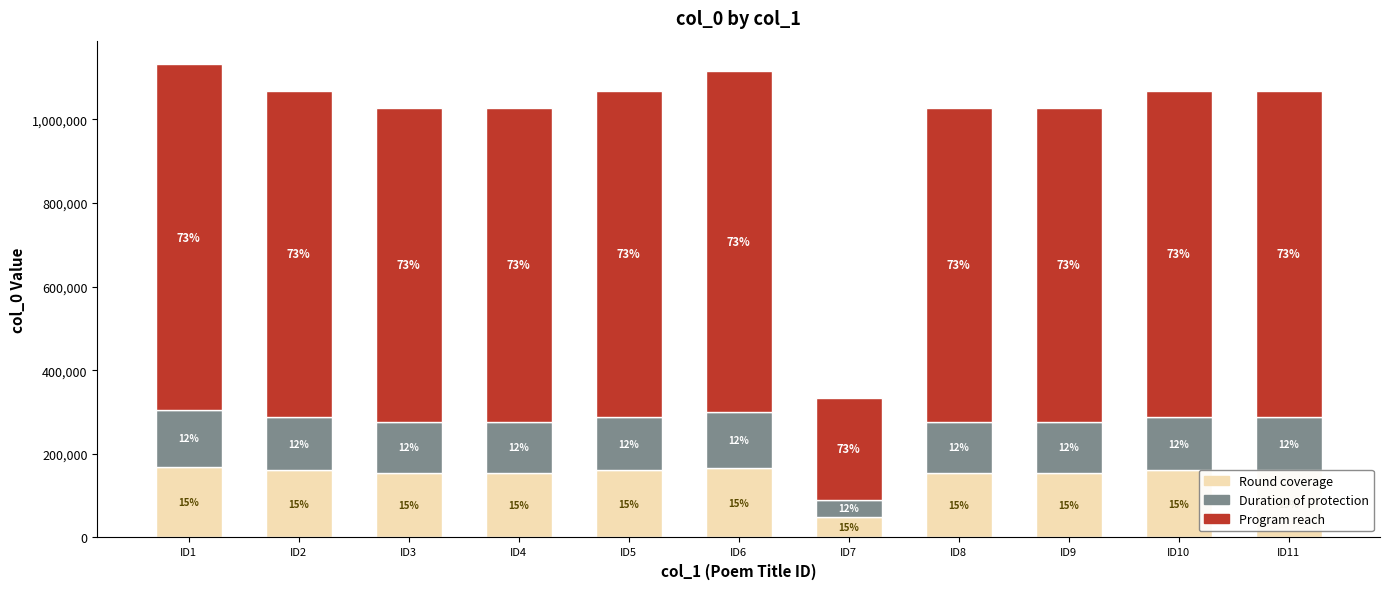

At which label is Round coverage closest to 109897?

ID3